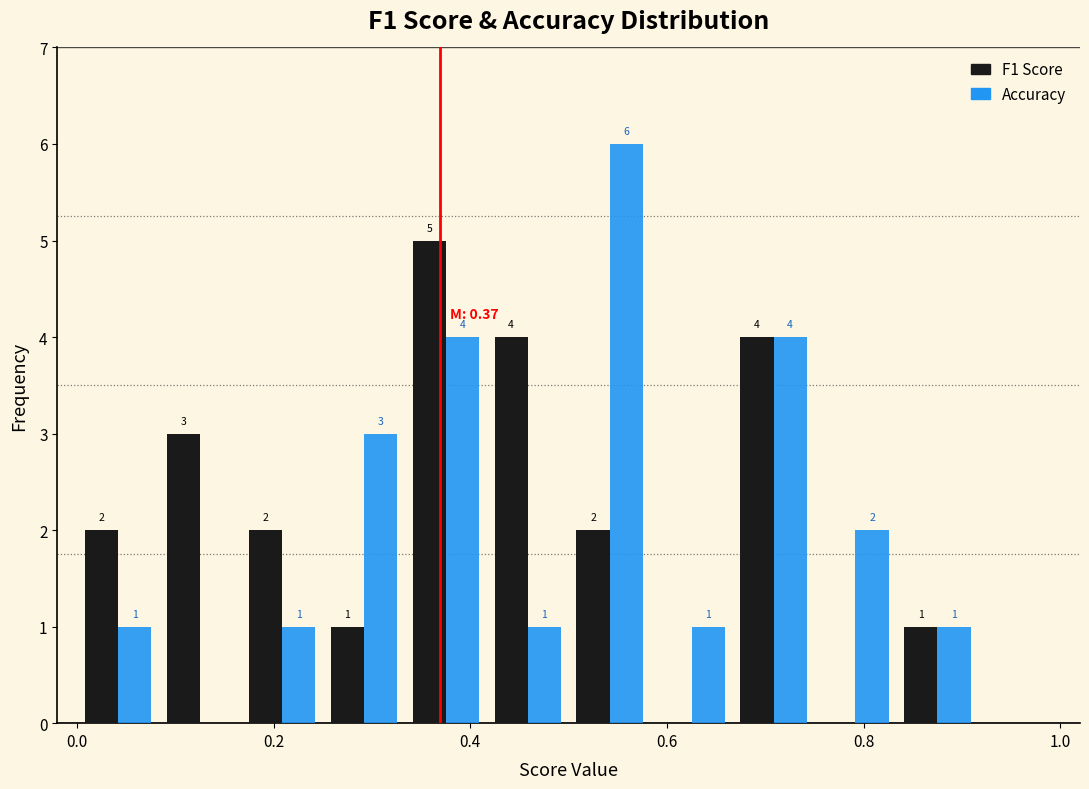

In the F1 Score series, which range on the x-axis has the tallest bar?

0.34 to 0.42